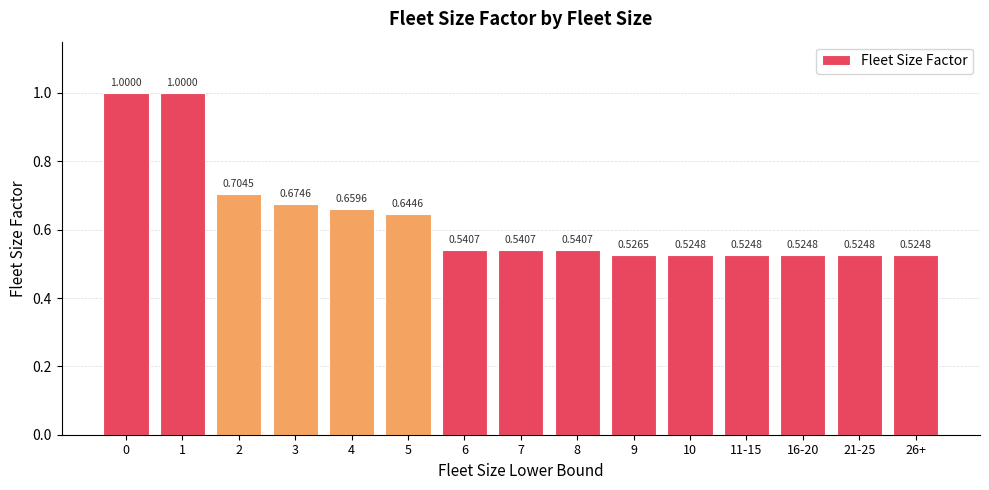

What is the label of the 13th bar from the left?

16-20